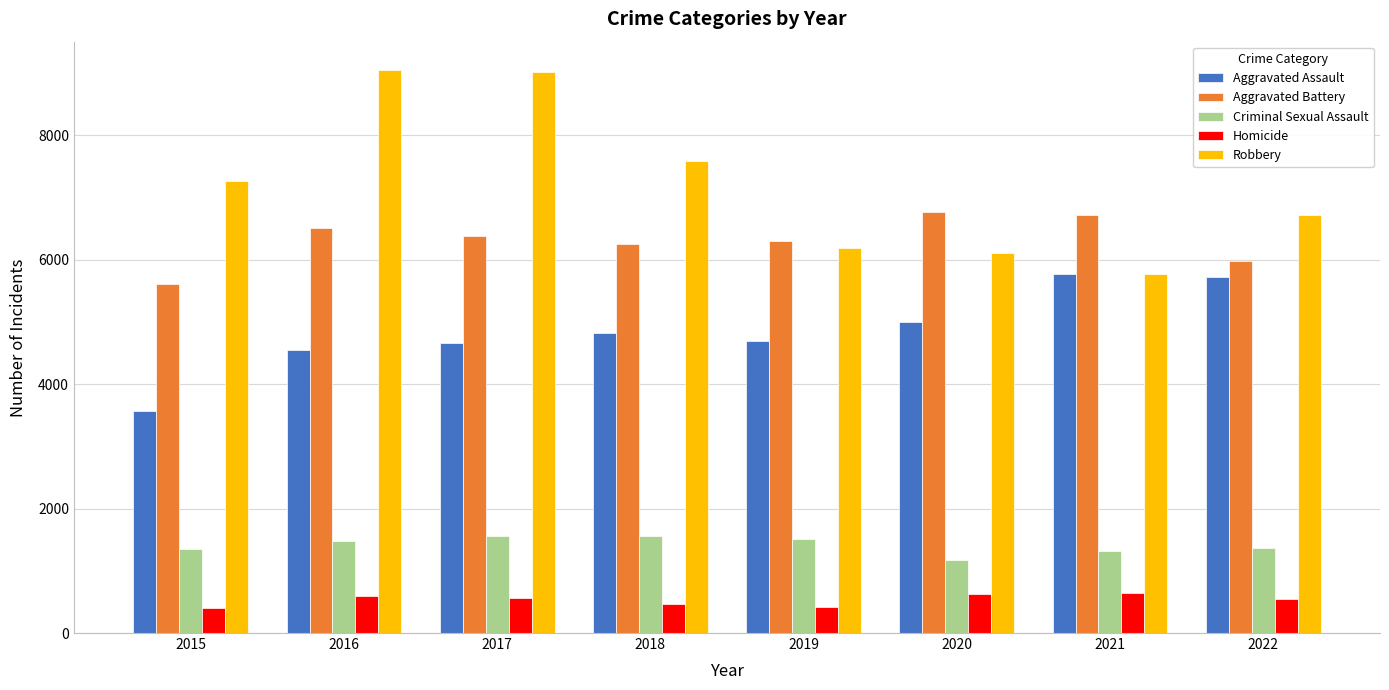

How many data points in Aggravated Assault are less than 4820?

4